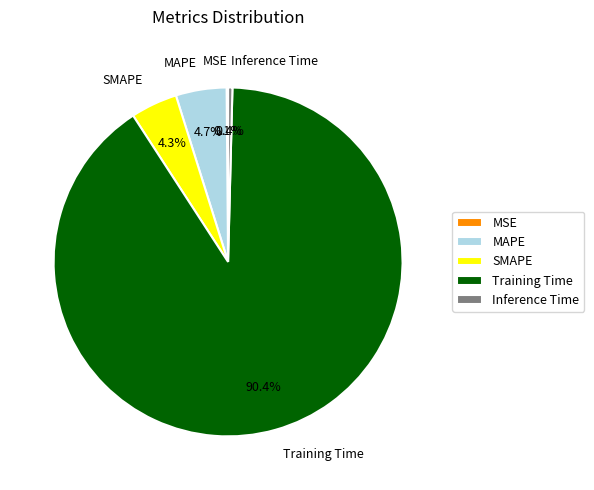

What is the majority slice?

Training Time